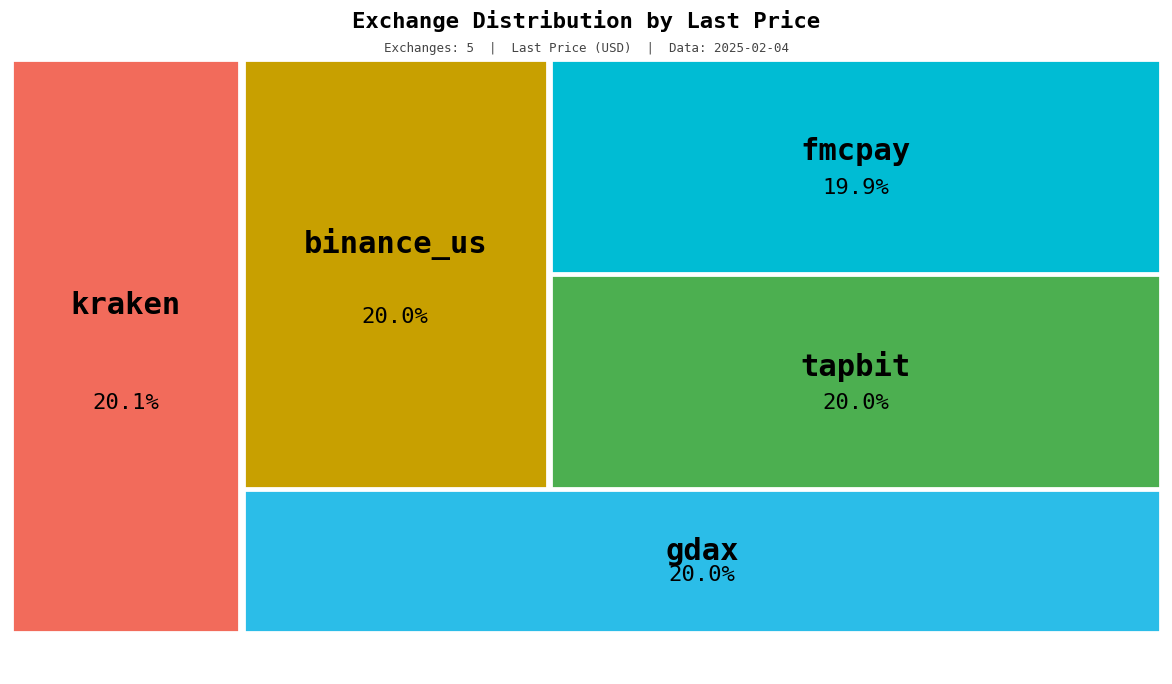

To the nearest percent, what is the combined percentage of gdax and kraken?

40%